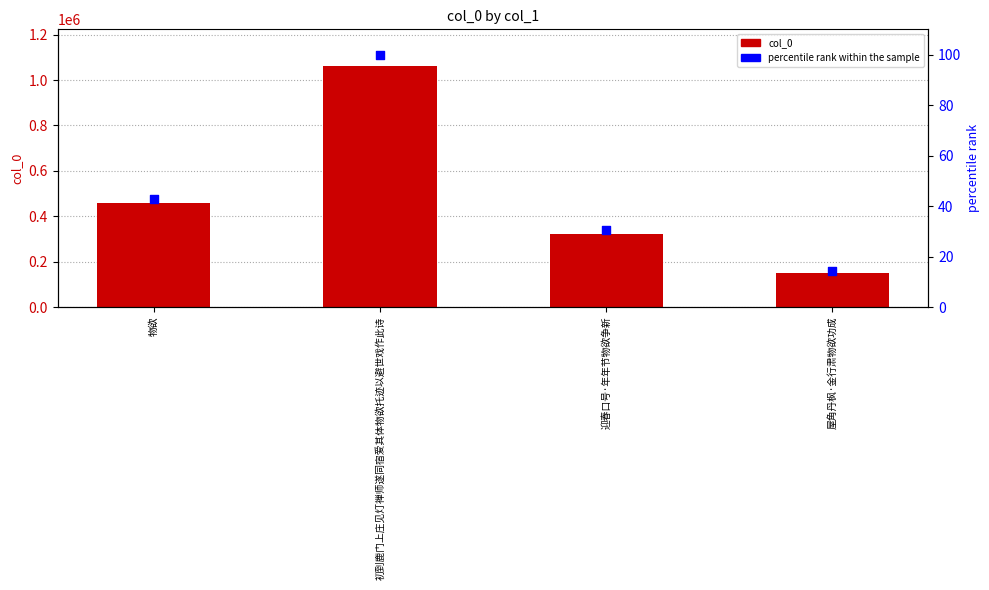

Which series reaches the minimum Y coordinate?

percentile rank within the sample